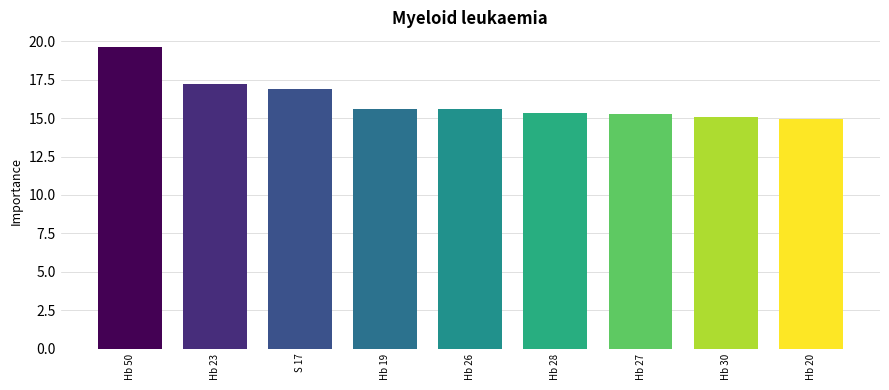

What is the smallest value displayed?

14.9